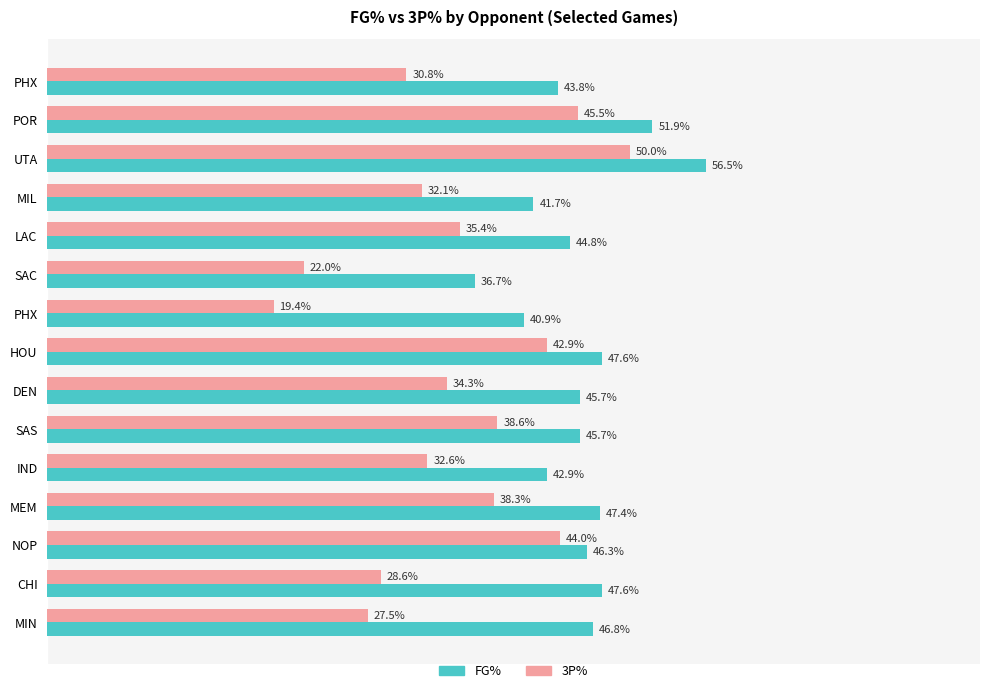

Which series has the largest range (max minus min)?

3P%